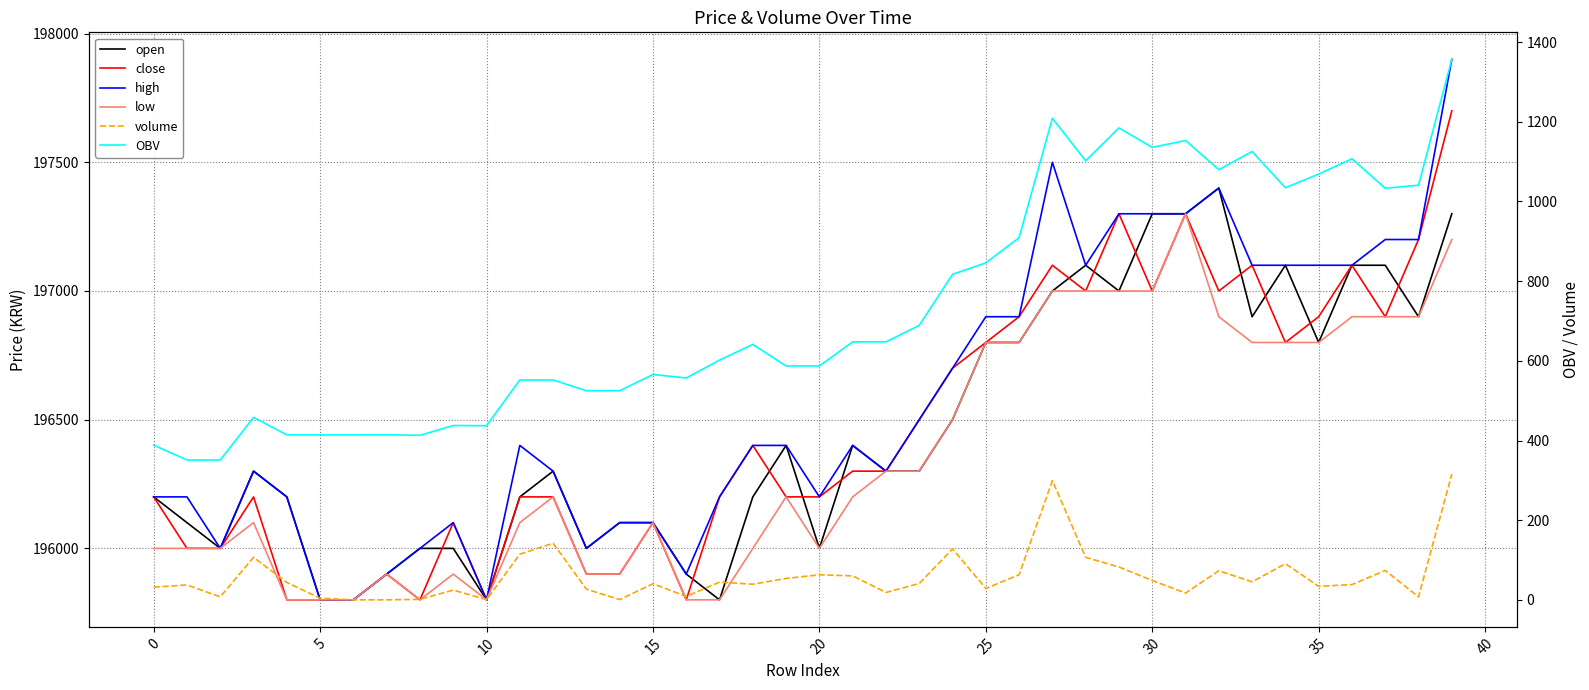

What is the greatest value displayed?

197900.0